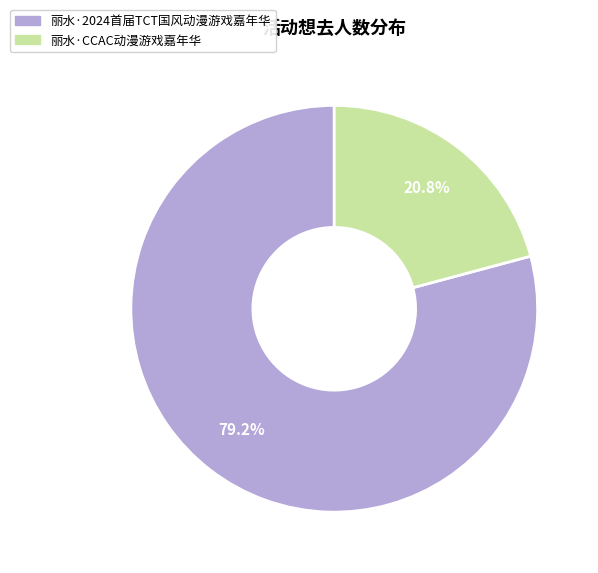

To the nearest percent, what is the combined percentage of 丽水·2024首届TCT国风动漫游戏嘉年华 and 丽水·CCAC动漫游戏嘉年华?

100%